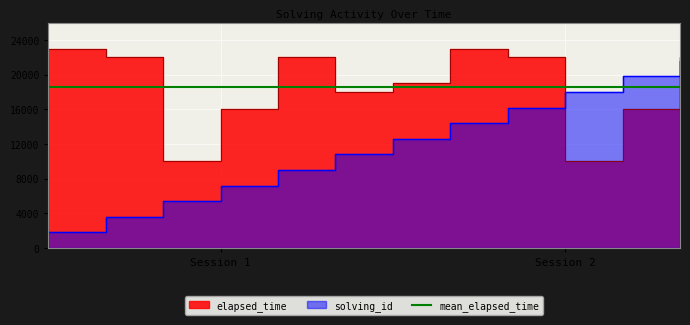

Is it true that solving_id equals 5400 at 1573933842000?

True